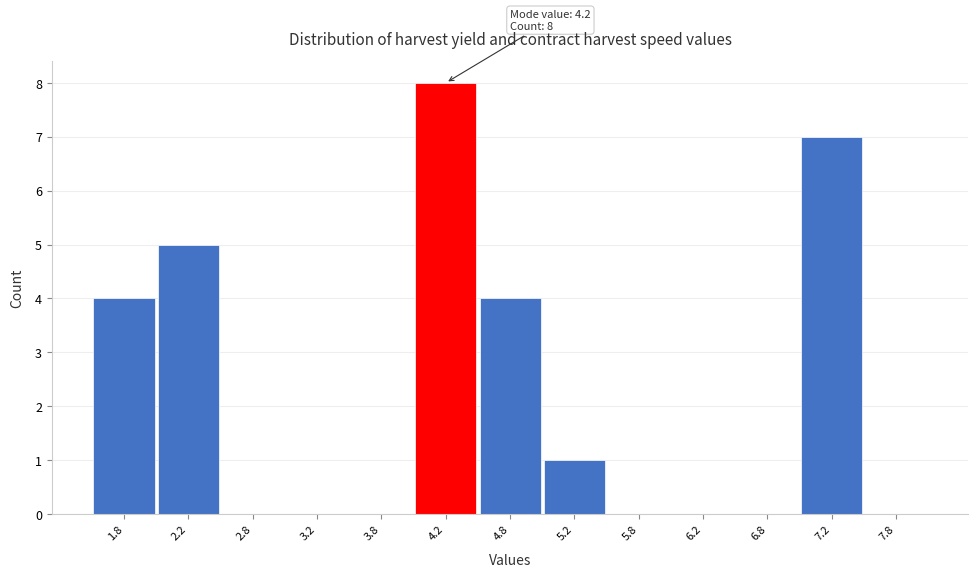

Which range on the x-axis has the tallest bar?

4.0 to 4.5